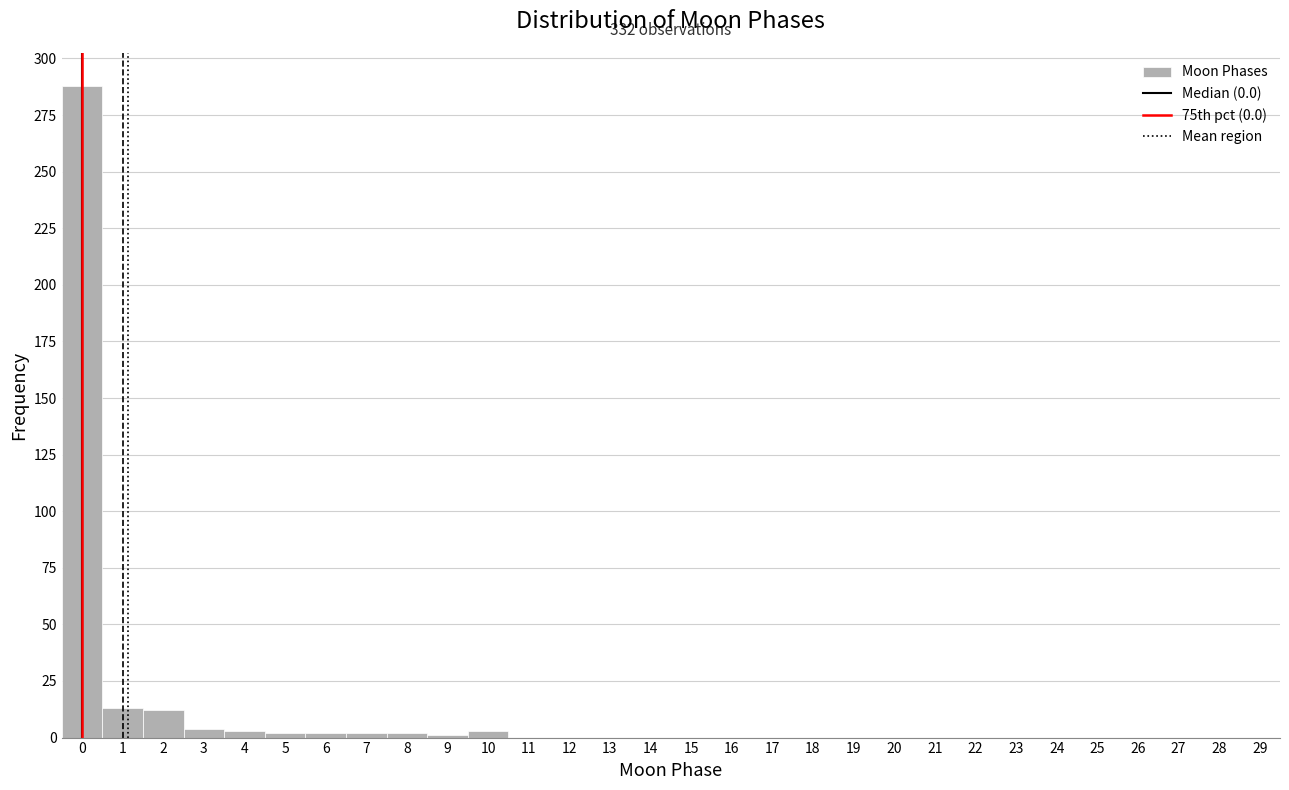

Which range on the x-axis has the tallest bar?

-0.5 to 0.5